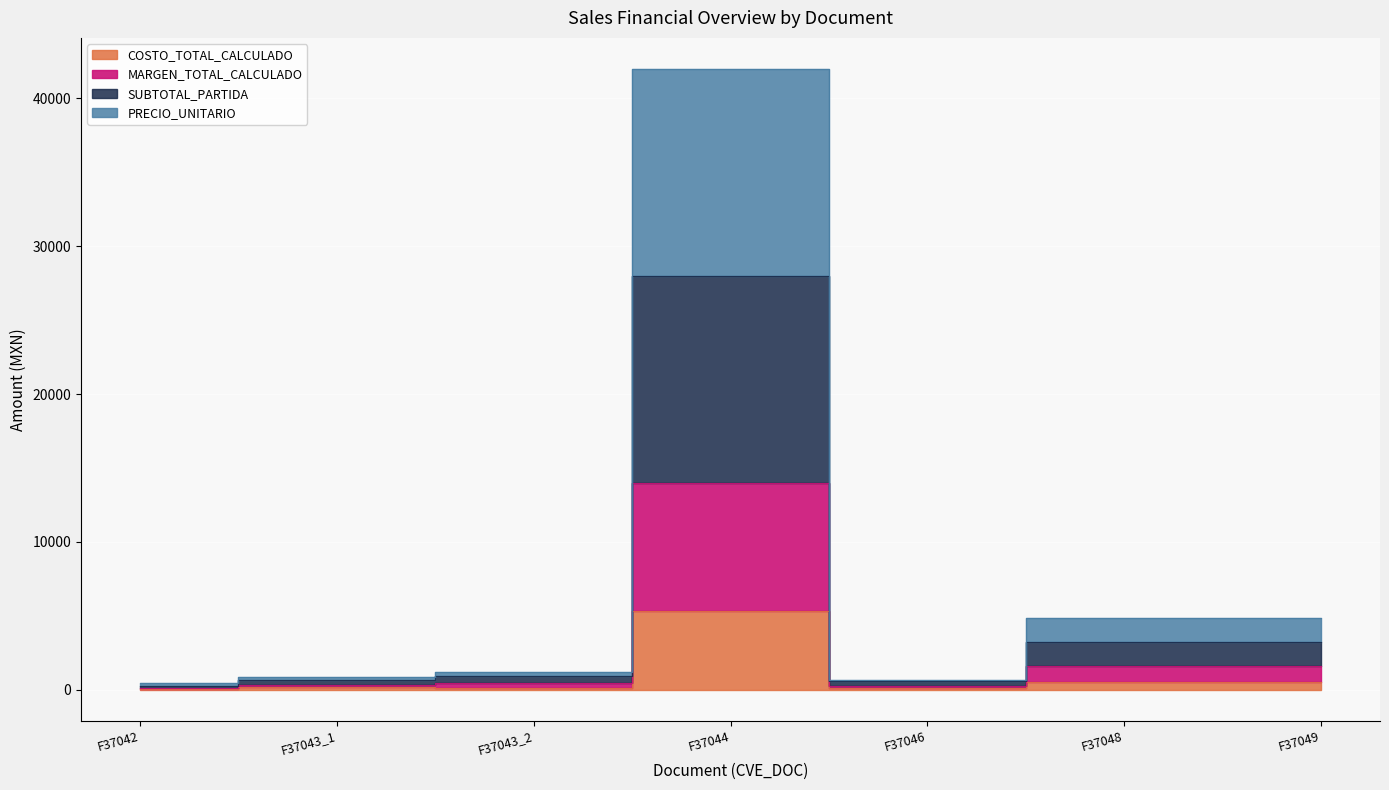

What position from the left is F37043_2?

3